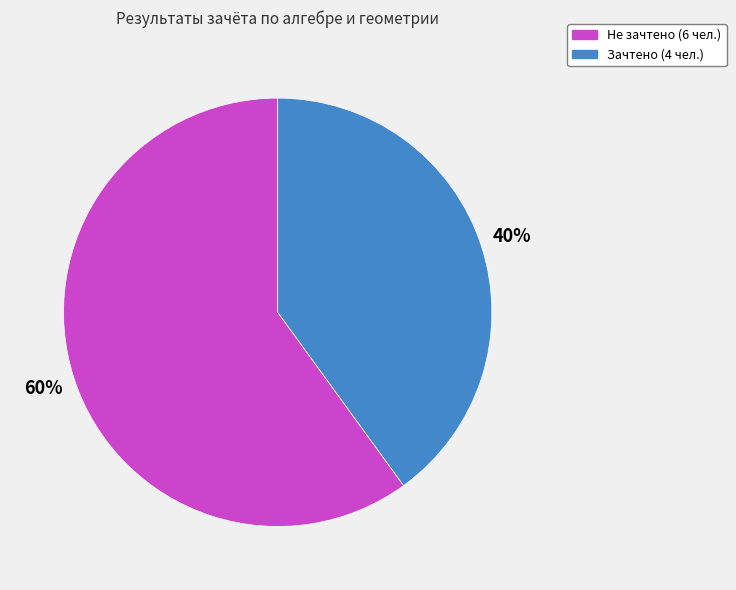

To the nearest percent, what is the difference between the Зачтено and Не зачтено slice percentages?

20%